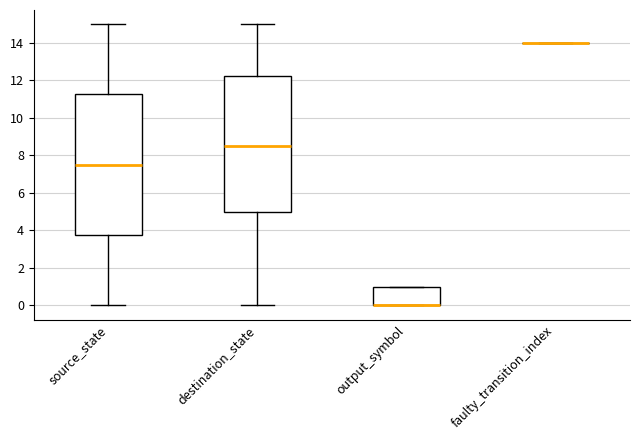

Reading left to right, read every box against the y-axis: the position of its median line, the range the box covers, and the ends of its whiskers. The values are not printed on the chart, so give them approximately, as read against the axis.

source_state: median 7.6, box 3.8 to 11.2, whiskers 0.0 to 15.0
destination_state: median 8.6, box 5.0 to 12.2, whiskers 0.0 to 15.0
output_symbol: median 0.0 (drawn on the box's lower edge), box 0.0 to 1.0, whiskers 0.0 to 1.0
faulty_transition_index: box collapsed to a line at 14.0, whiskers 14.0 to 14.0